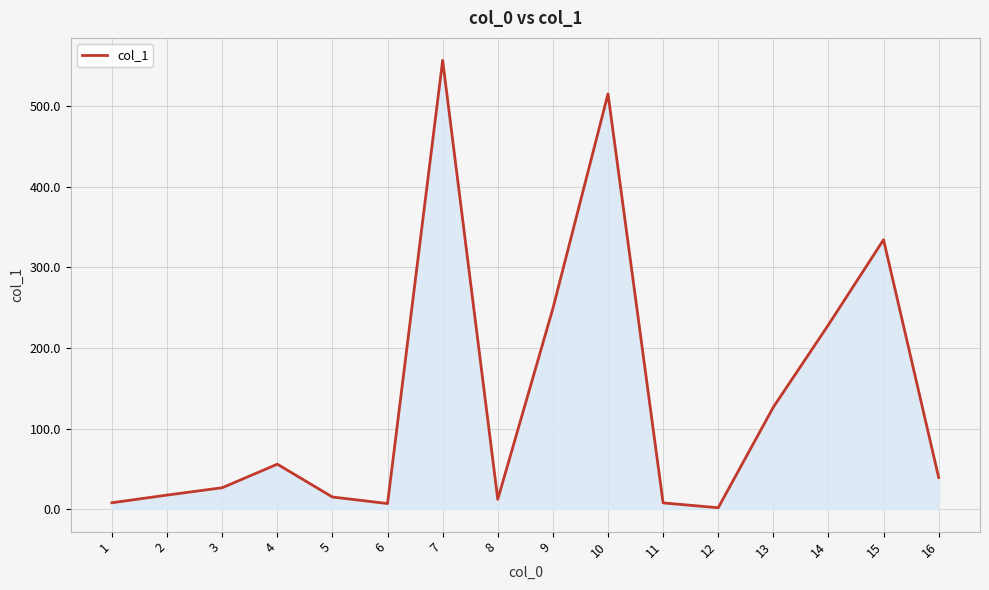

Is it true that the value at 9 is 93.5?

False